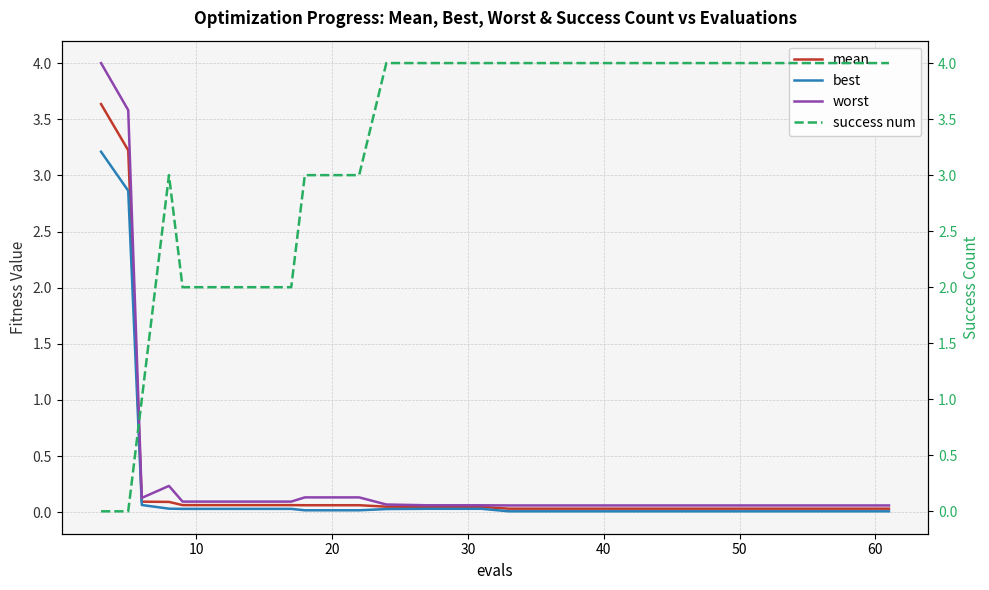

Is this an area chart (filled region under the line)?

No